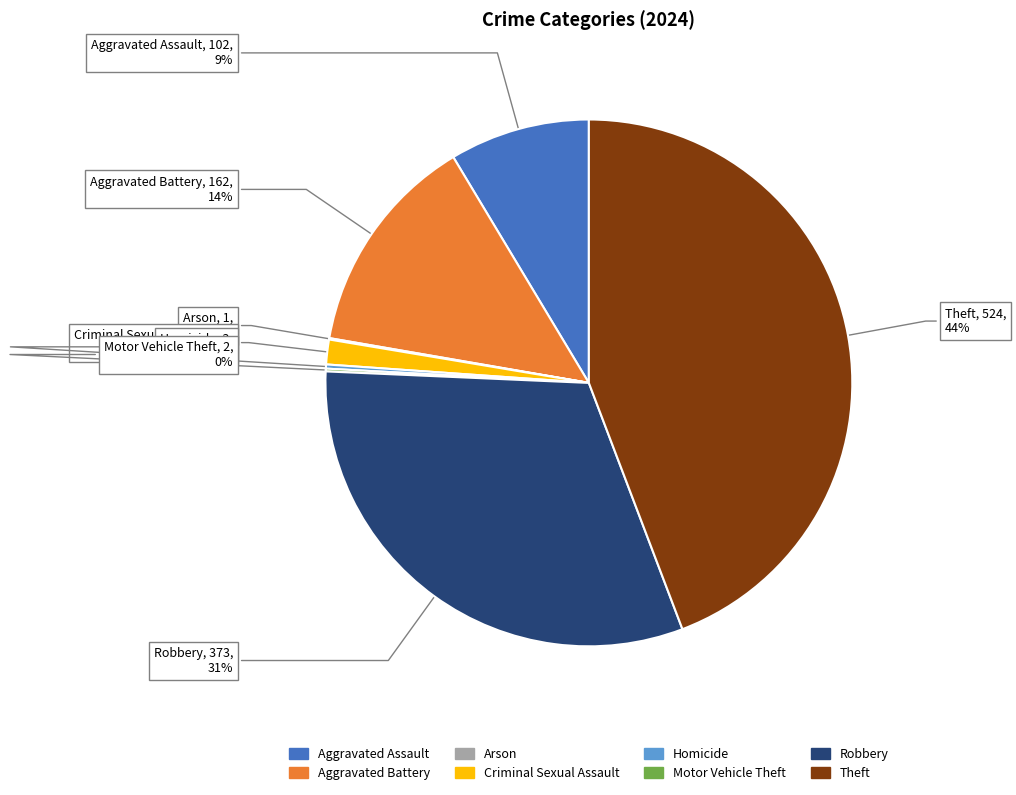

Which slice is the largest?

Theft